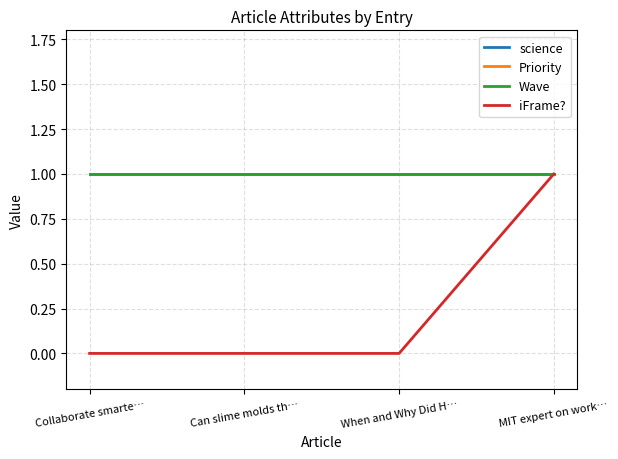

Is the value of science at Can slime molds th… greater than the value of iFrame? at Collaborate smarte…?

Yes